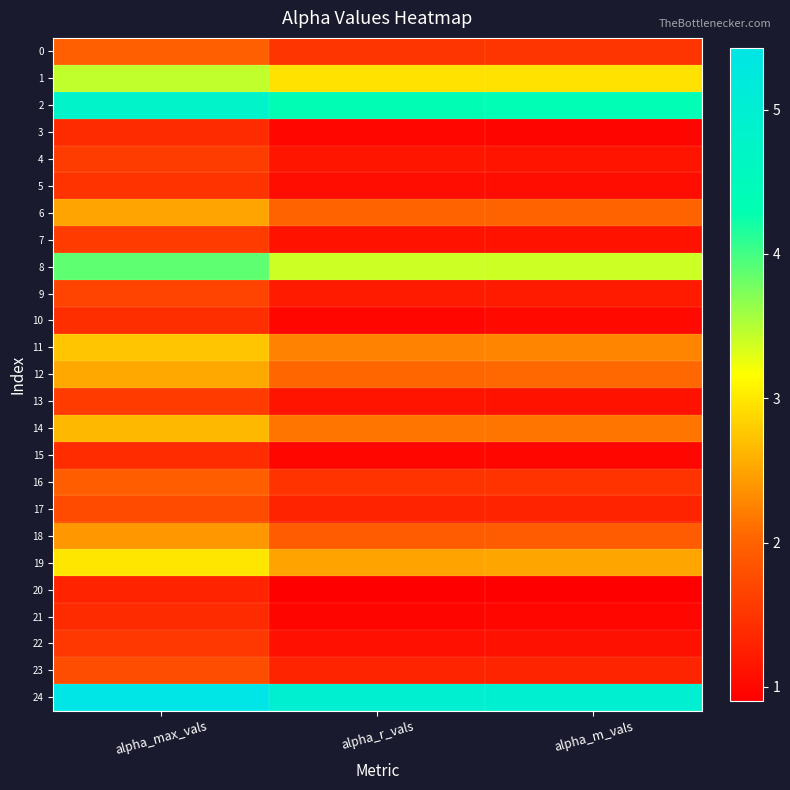

Reading left to right, transcribe all the data shown in this chart.

0: alpha_max_vals=2.0	alpha_r_vals=1.5	alpha_m_vals=1.5
1: alpha_max_vals=3.4	alpha_r_vals=3.0	alpha_m_vals=3.0
2: alpha_max_vals=4.8	alpha_r_vals=4.3	alpha_m_vals=4.3
3: alpha_max_vals=1.4	alpha_r_vals=1.0	alpha_m_vals=1.0
4: alpha_max_vals=1.6	alpha_r_vals=1.1	alpha_m_vals=1.1
5: alpha_max_vals=1.5	alpha_r_vals=1.1	alpha_m_vals=1.1
6: alpha_max_vals=2.5	alpha_r_vals=2.0	alpha_m_vals=2.0
7: alpha_max_vals=1.6	alpha_r_vals=1.1	alpha_m_vals=1.1
8: alpha_max_vals=3.9	alpha_r_vals=3.4	alpha_m_vals=3.4
9: alpha_max_vals=1.7	alpha_r_vals=1.2	alpha_m_vals=1.2
10: alpha_max_vals=1.4	alpha_r_vals=1.0	alpha_m_vals=1.0
11: alpha_max_vals=2.7	alpha_r_vals=2.3	alpha_m_vals=2.3
12: alpha_max_vals=2.5	alpha_r_vals=2.0	alpha_m_vals=2.0
13: alpha_max_vals=1.6	alpha_r_vals=1.1	alpha_m_vals=1.1
14: alpha_max_vals=2.6	alpha_r_vals=2.2	alpha_m_vals=2.2
15: alpha_max_vals=1.4	alpha_r_vals=1.0	alpha_m_vals=1.0
16: alpha_max_vals=1.9	alpha_r_vals=1.5	alpha_m_vals=1.5
17: alpha_max_vals=1.7	alpha_r_vals=1.3	alpha_m_vals=1.3
18: alpha_max_vals=2.4	alpha_r_vals=1.9	alpha_m_vals=1.9
19: alpha_max_vals=3.0	alpha_r_vals=2.5	alpha_m_vals=2.5
20: alpha_max_vals=1.3	alpha_r_vals=0.9	alpha_m_vals=0.9
21: alpha_max_vals=1.4	alpha_r_vals=1.0	alpha_m_vals=1.0
22: alpha_max_vals=1.5	alpha_r_vals=1.1	alpha_m_vals=1.1
23: alpha_max_vals=1.8	alpha_r_vals=1.3	alpha_m_vals=1.3
24: alpha_max_vals=5.4	alpha_r_vals=5.0	alpha_m_vals=5.0